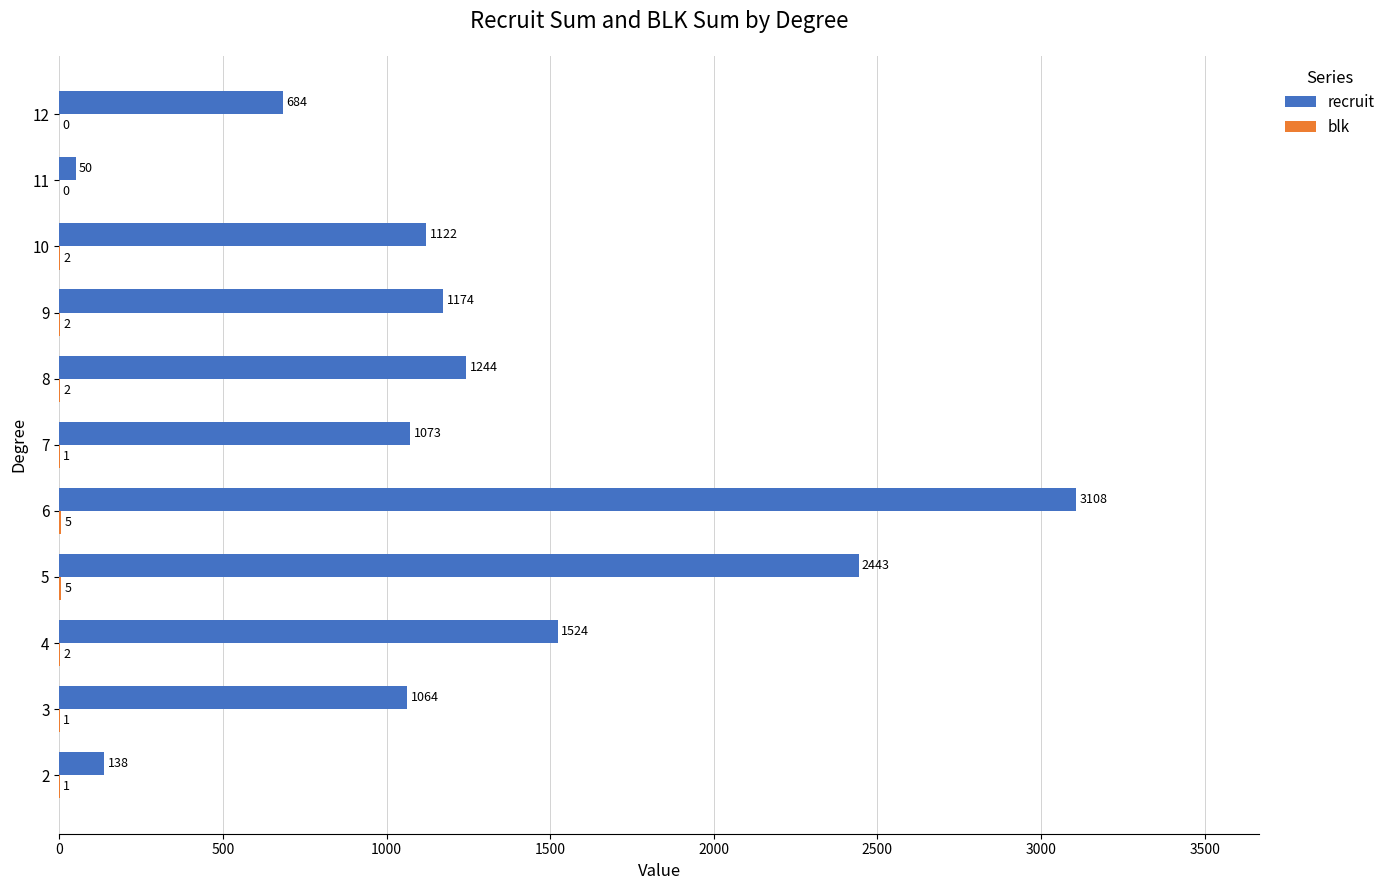

Count the number of data series in this chart.

2